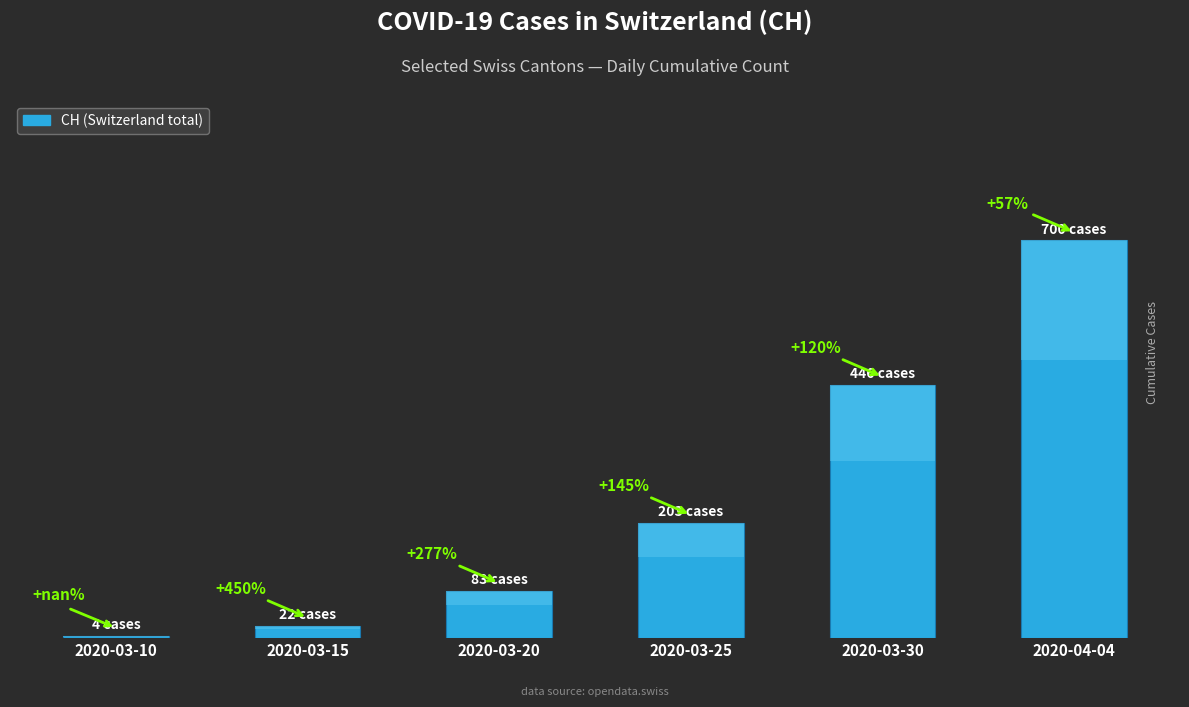

At which label is the value closest to 352?

2020-03-30